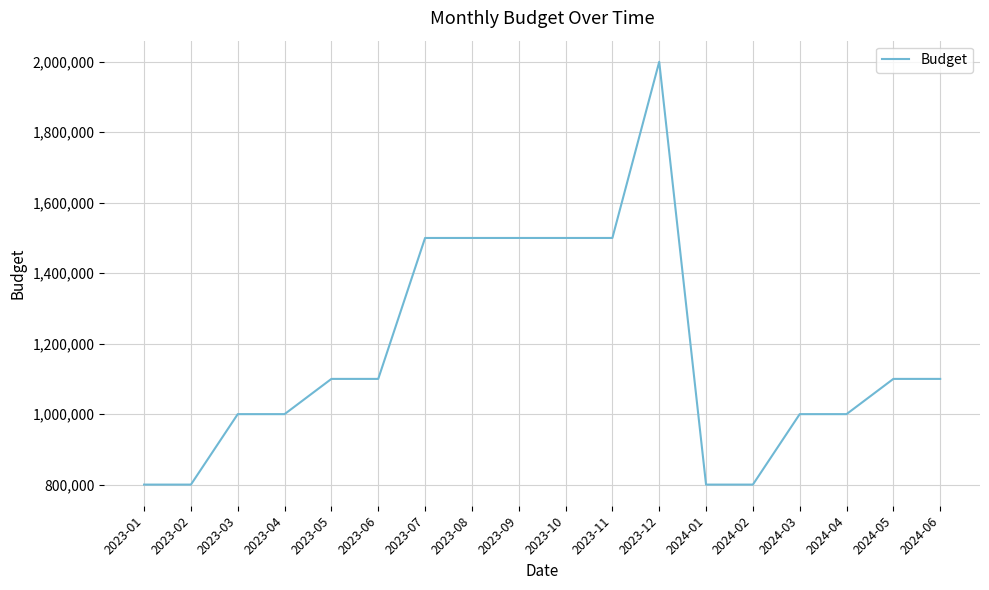

Approximately how many times larger is the value at 2023-05 compared to 2023-04?

1.1